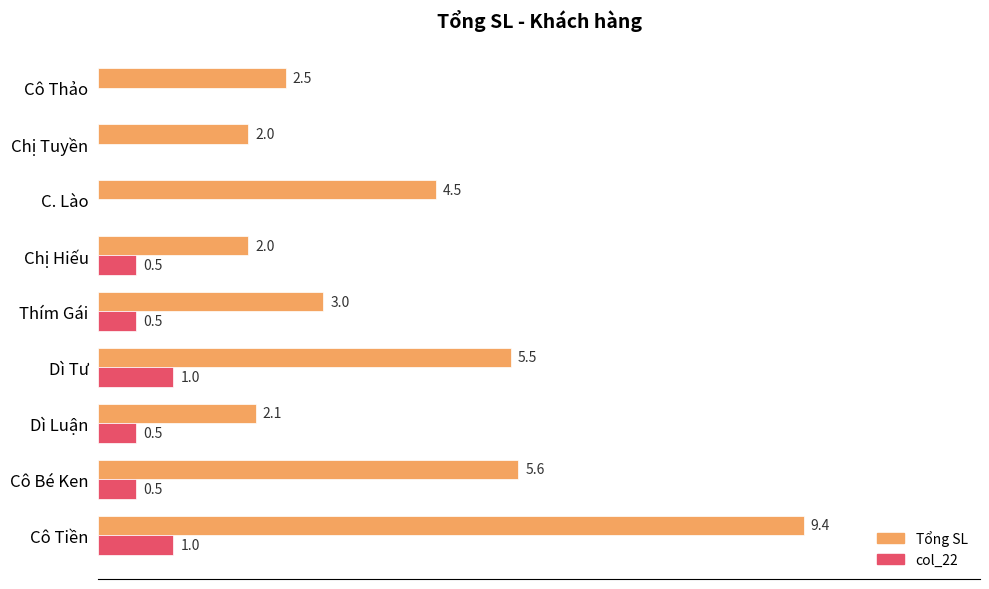

Which series has the largest total across all categories?

Tổng SL